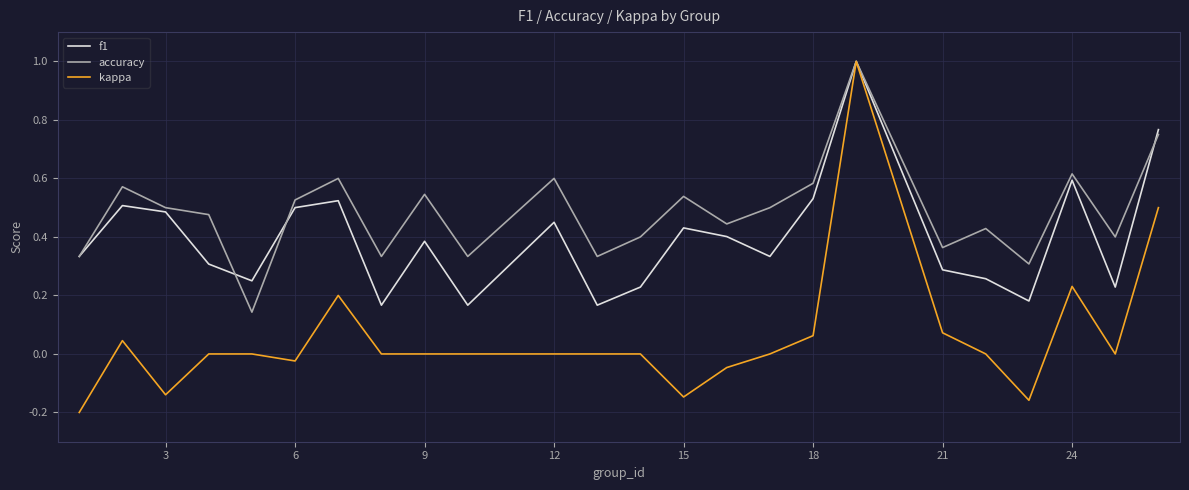

What is the maximum value shown in the chart?

1.0